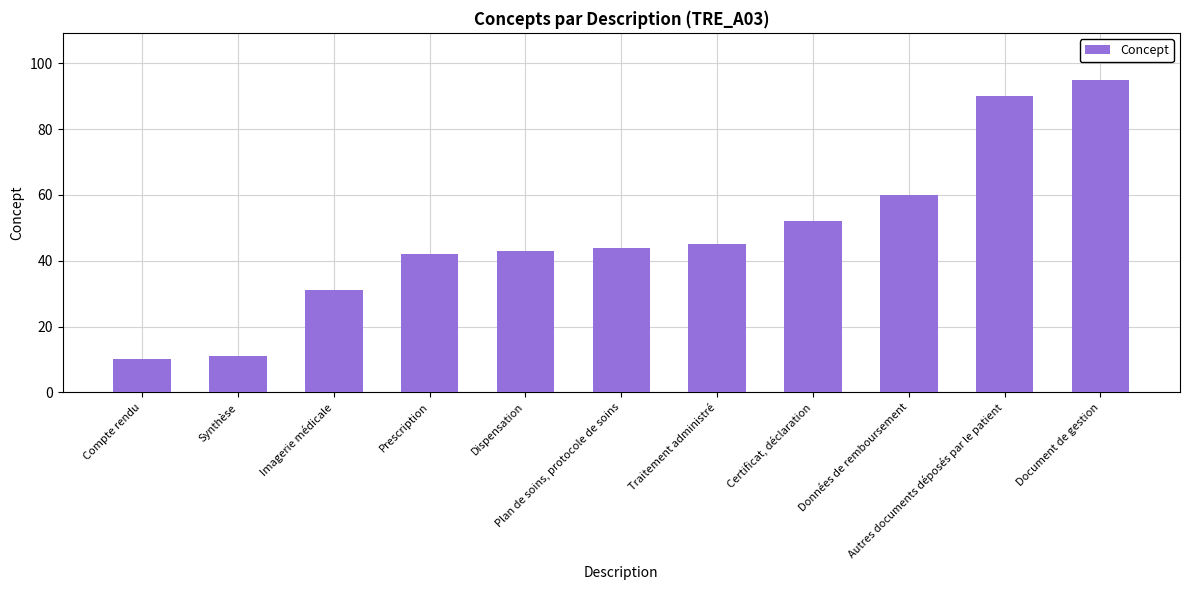

Between Données de remboursement and Plan de soins, protocole de soins, which is larger?

Données de remboursement